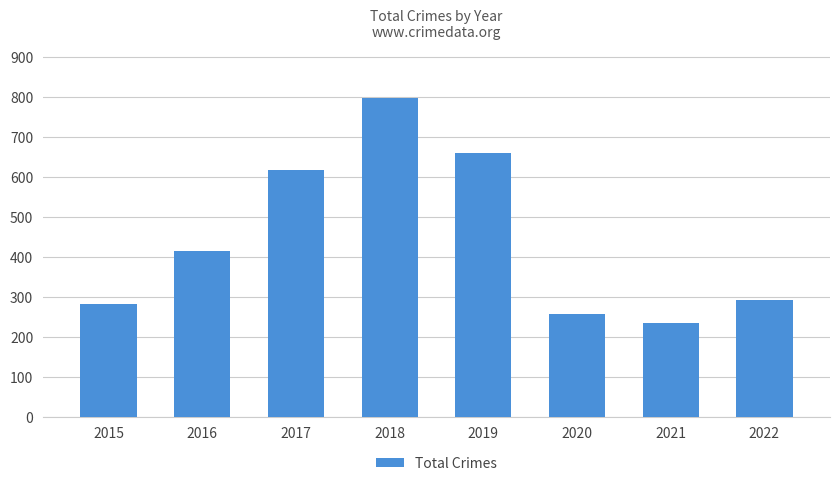

What is the approximate value at 2021, to the nearest 100?

200